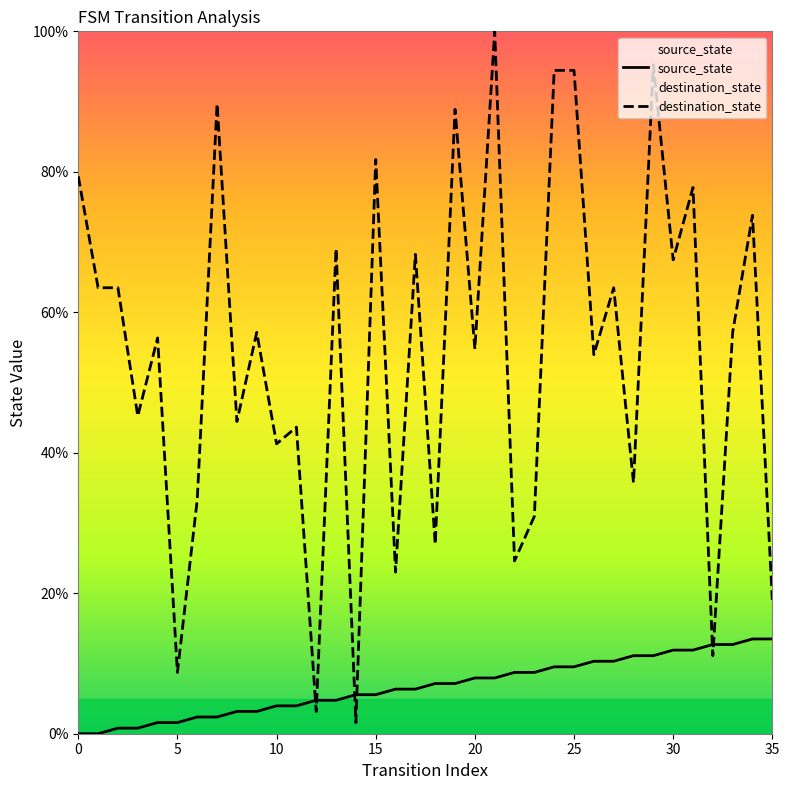

How many data points in source_state are less than 7?

18